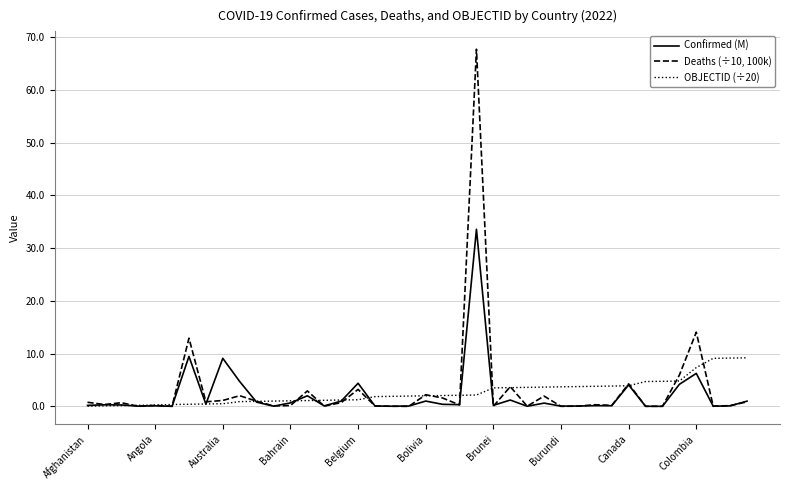

Which series has the largest range (max minus min)?

Deaths (÷10, 100k)